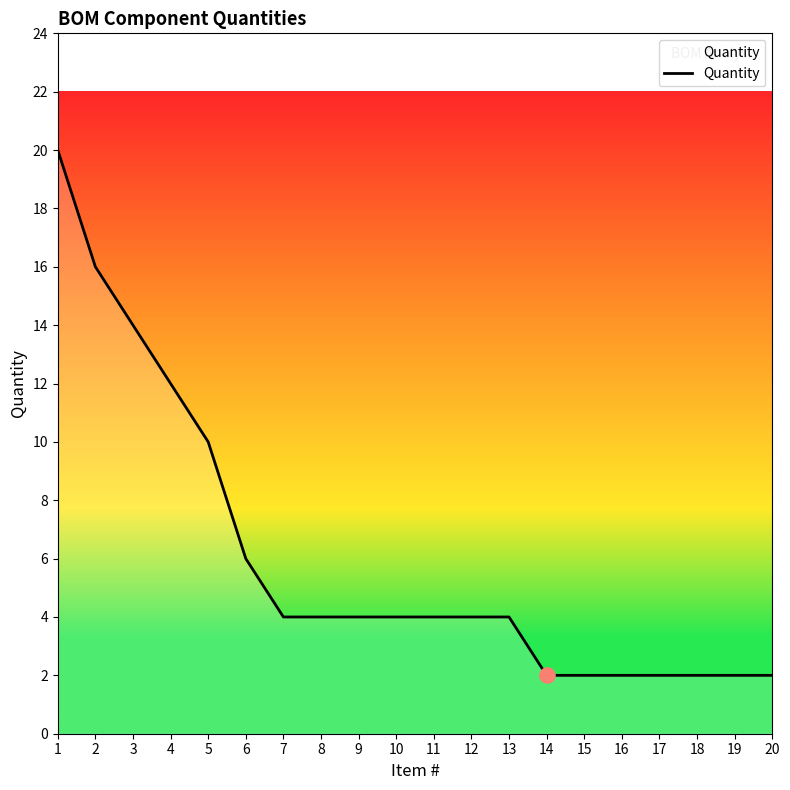

What is the ratio of the value at 11 to the value at 18?

2.0